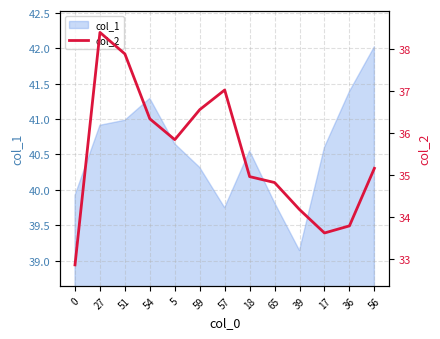

What is the change in value from 59 to 17?

-2.9